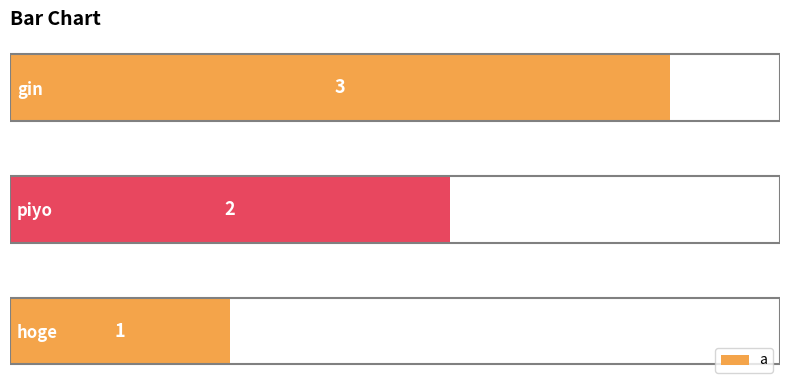

How many values are between 1 and 3?

3